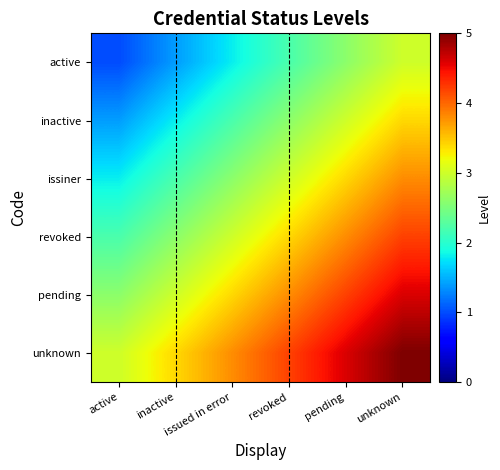

At how many categories does at least one series exceed 1?

6